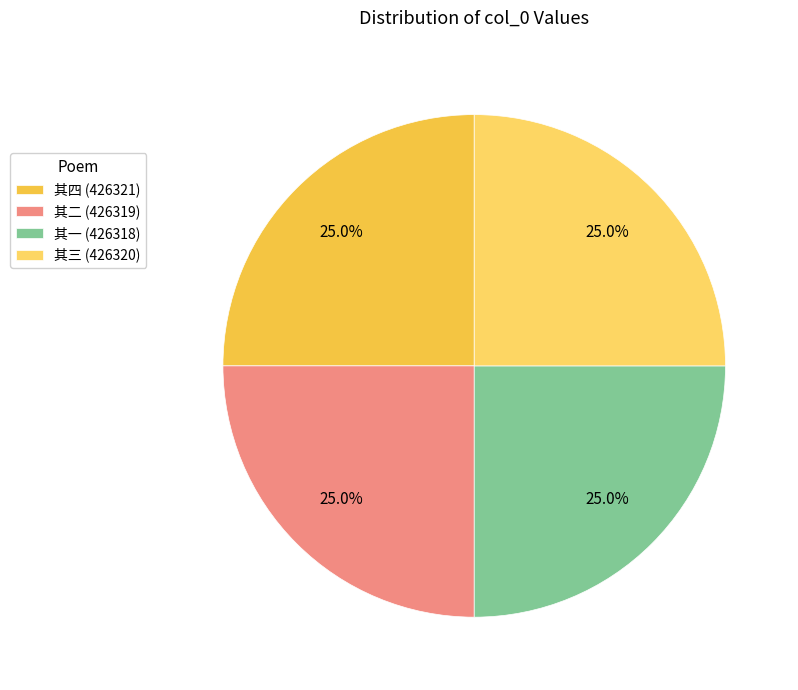

How many slices are in this pie chart?

4